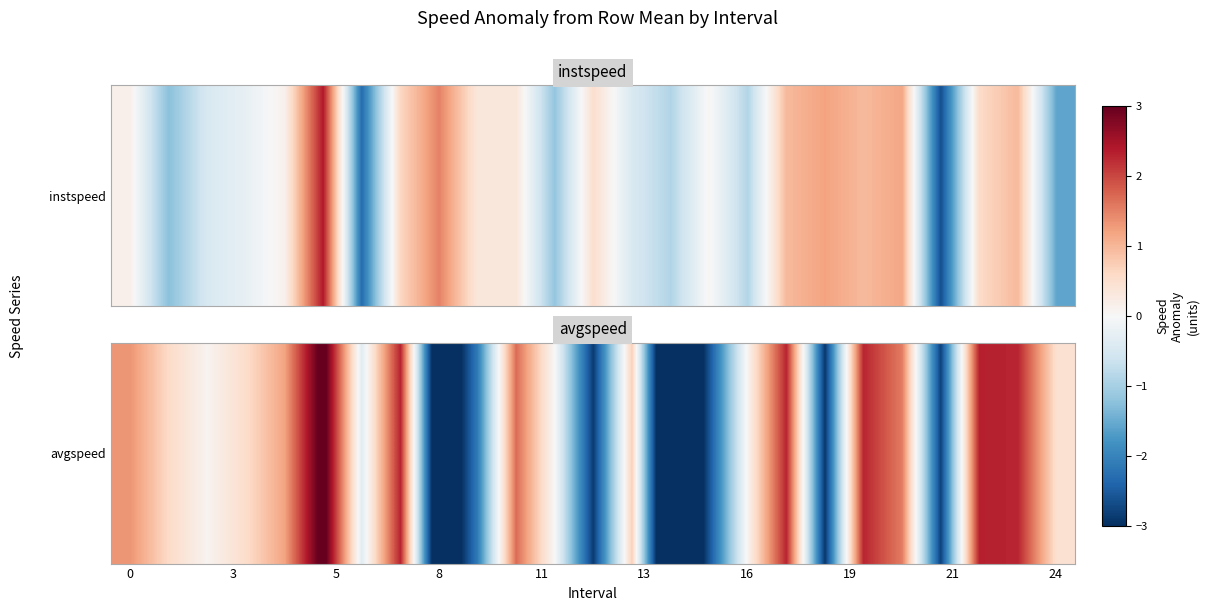

What value does the data have at 12?

-2.9